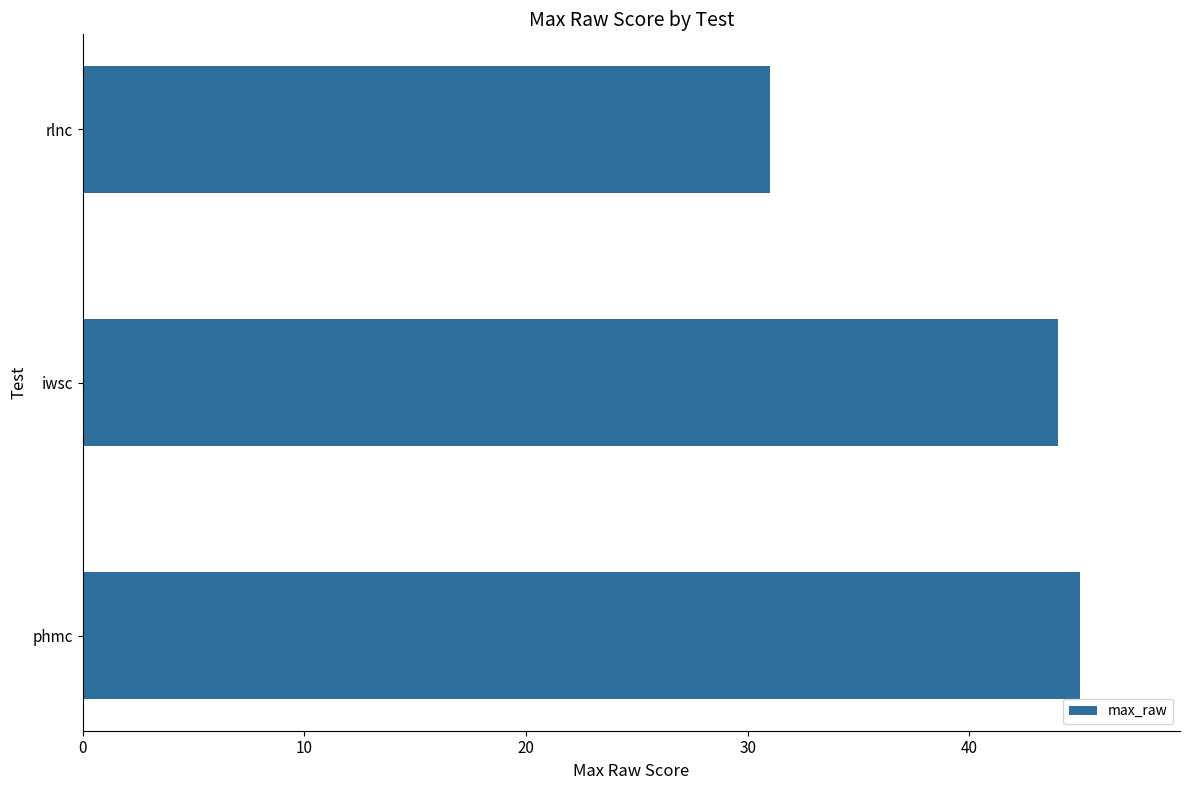

Is it true that the value at rlnc is 31?

True